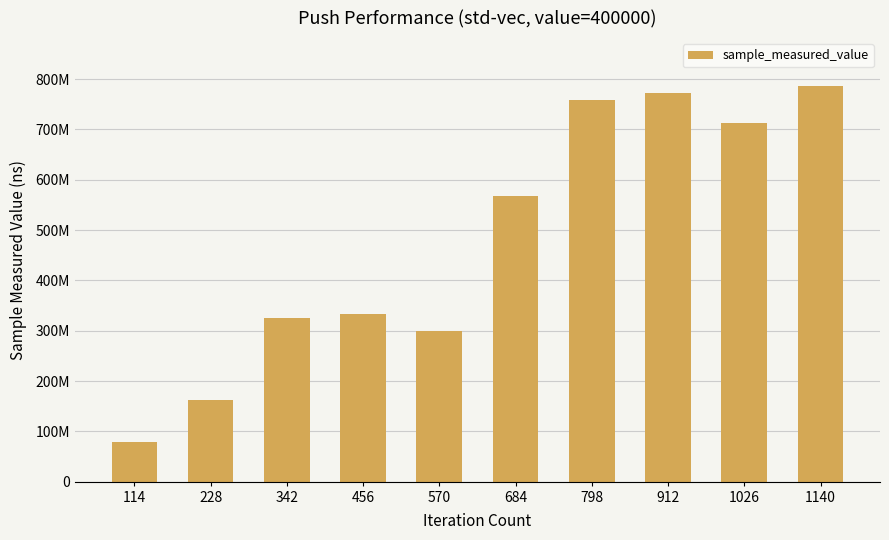

What is the value of the 2nd bar from the left?

161657330